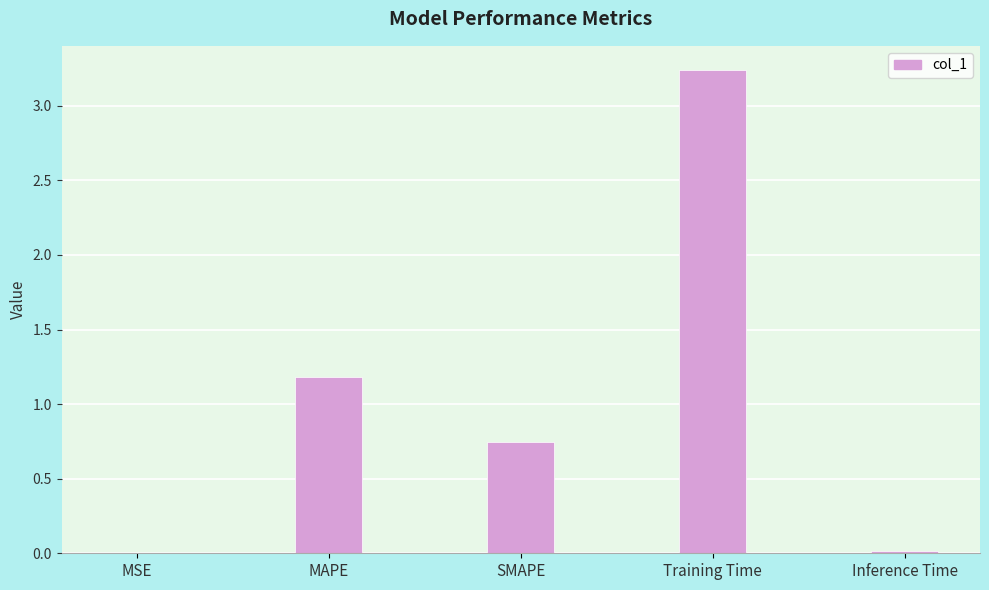

Which category has the highest value across all series?

Training Time